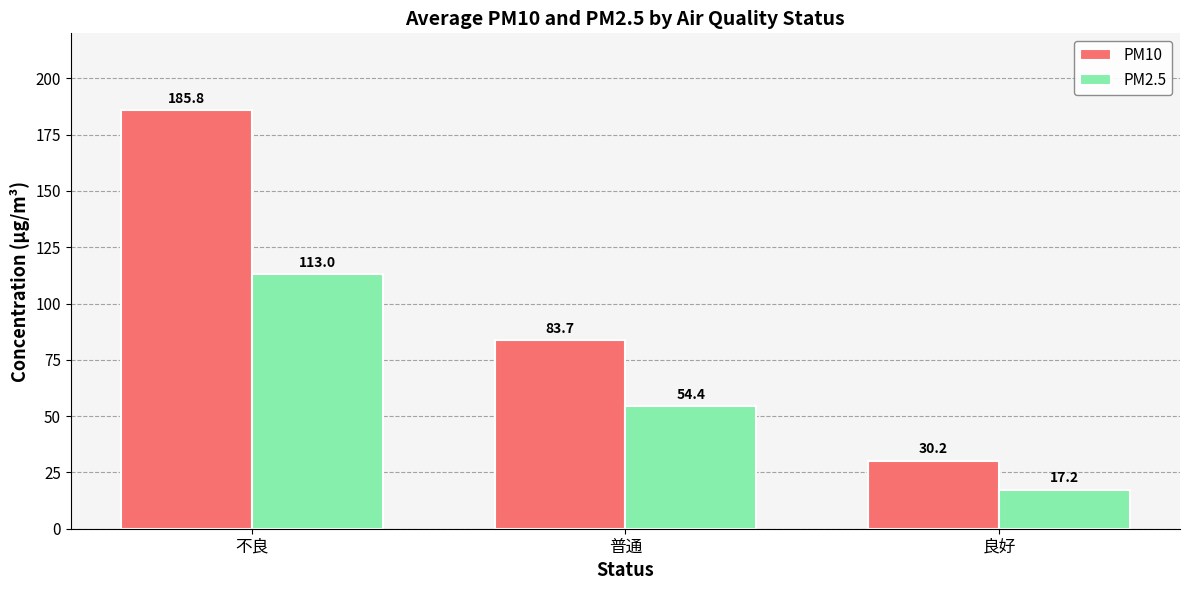

What is the sum of the PM2.5 values at 良好 and 普通?

71.6